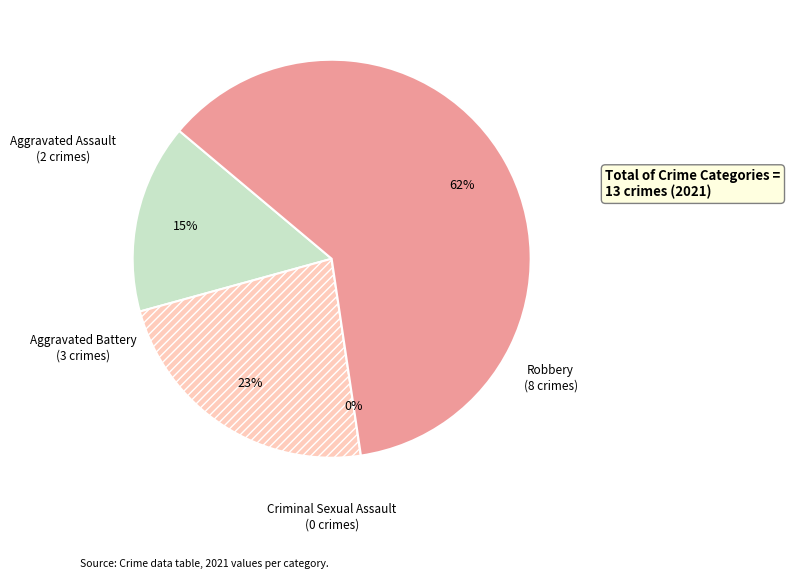

To the nearest percent, what is the average slice percentage?

25%